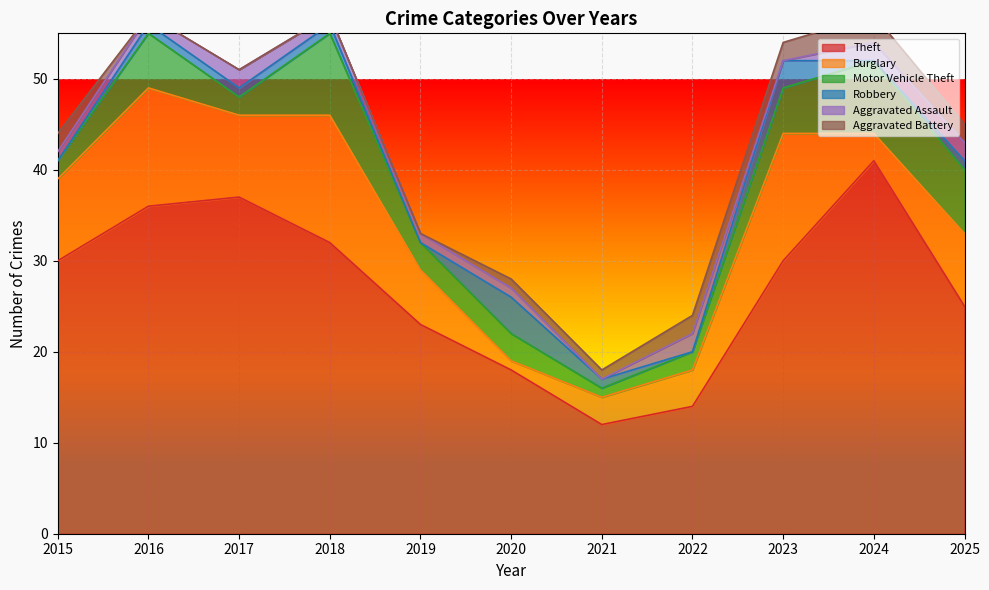

At 2023, list the series in order from smallest to largest.

Aggravated Assault, Aggravated Battery, Robbery, Motor Vehicle Theft, Burglary, Theft